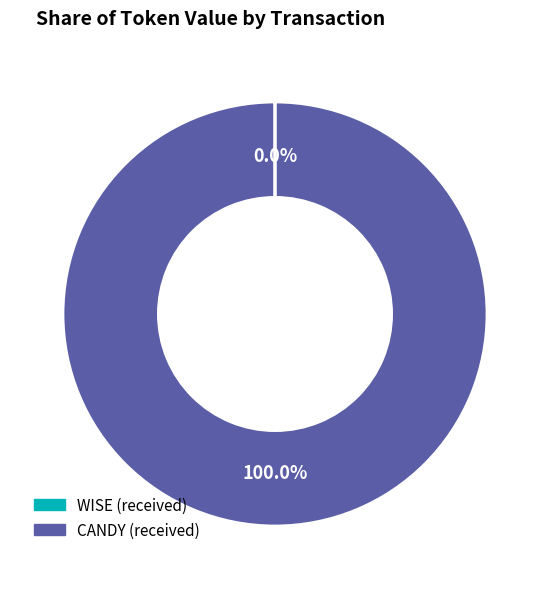

Which slice represents more than half of the pie?

CANDY (received)